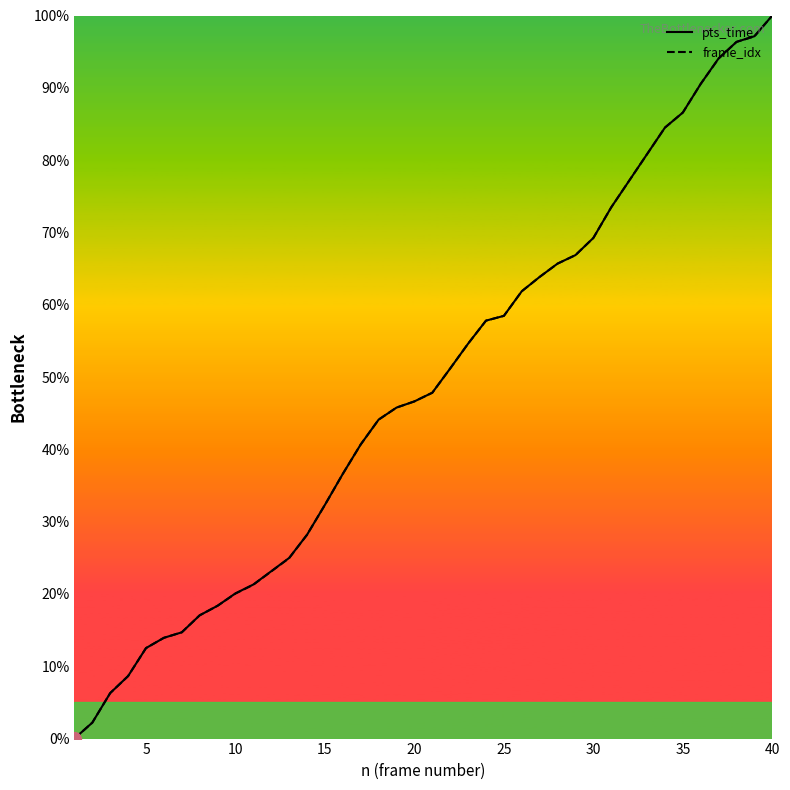

What is the difference between the maximum and minimum values in the frame_idx series?

100.0